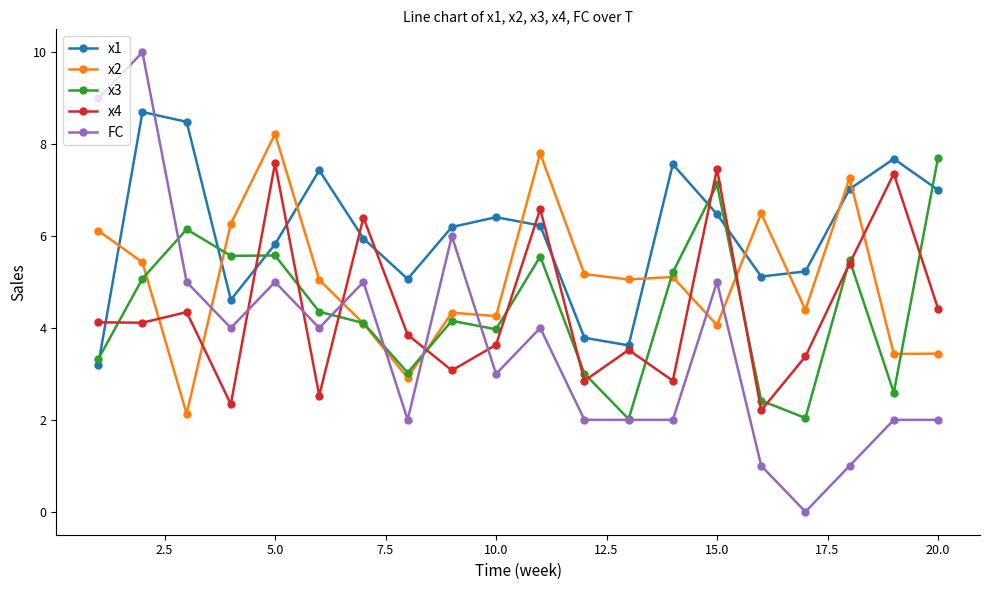

What is the difference between the maximum and second lowest values in the FC series?

9.0